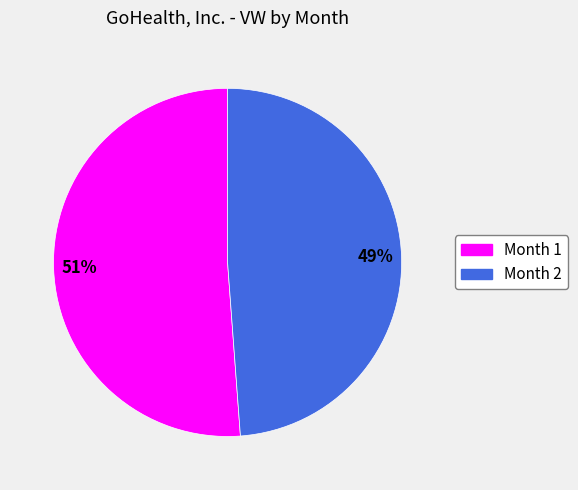

True or false: Month 1 accounts for 65% of the total.

False